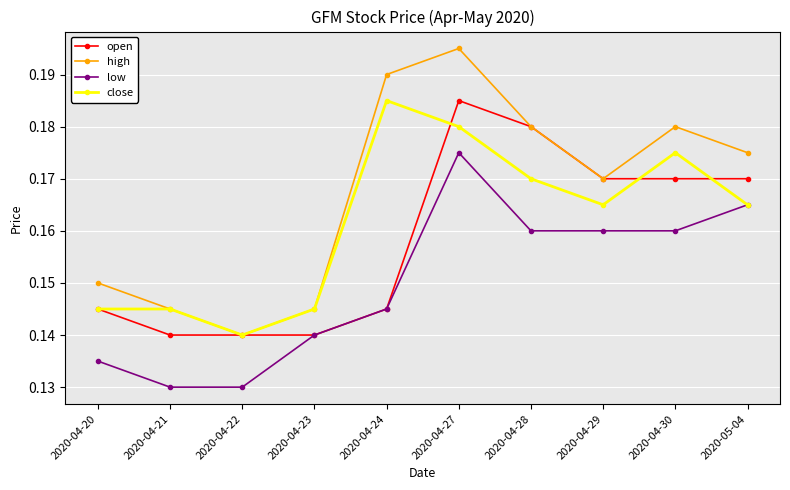

Which series has the largest total across all categories?

high